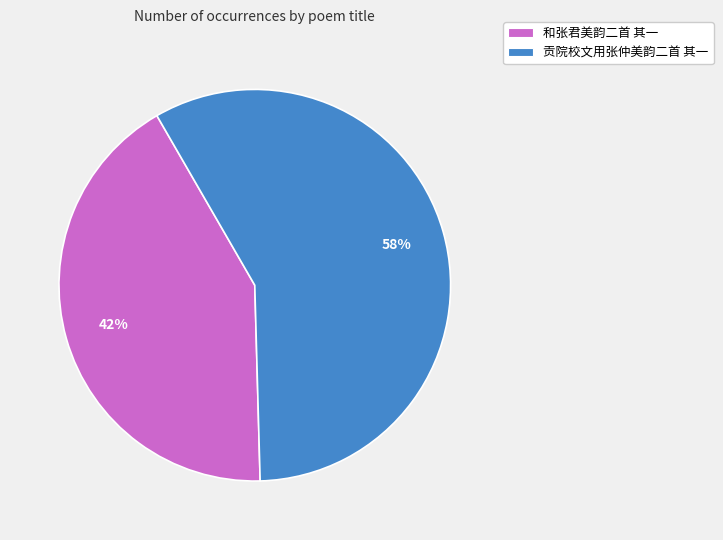

To the nearest percent, what is the difference between the 和张君美韵二首 其一 and 贡院校文用张仲美韵二首 其一 slice percentages?

16%